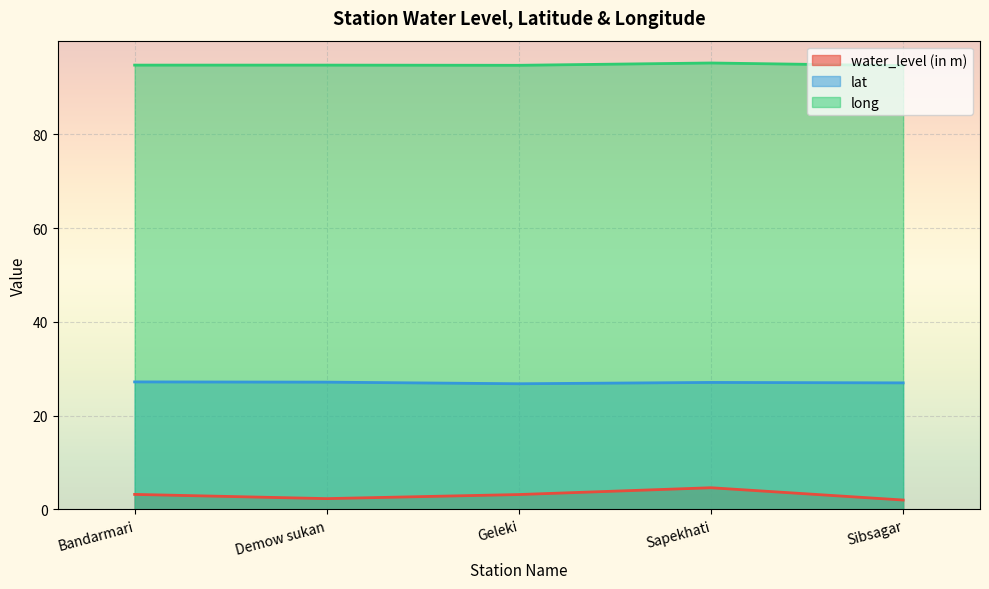

Reading left to right, extract all data points from this chart.

water_level (in m): Bandarmari=3.2	Demow sukan=2.3	Geleki=3.2	Sapekhati=4.6	Sibsagar=2.0
lat: Bandarmari=27.2	Demow sukan=27.1	Geleki=26.8	Sapekhati=27.1	Sibsagar=27.0
long: Bandarmari=94.7	Demow sukan=94.7	Geleki=94.7	Sapekhati=95.2	Sibsagar=94.6